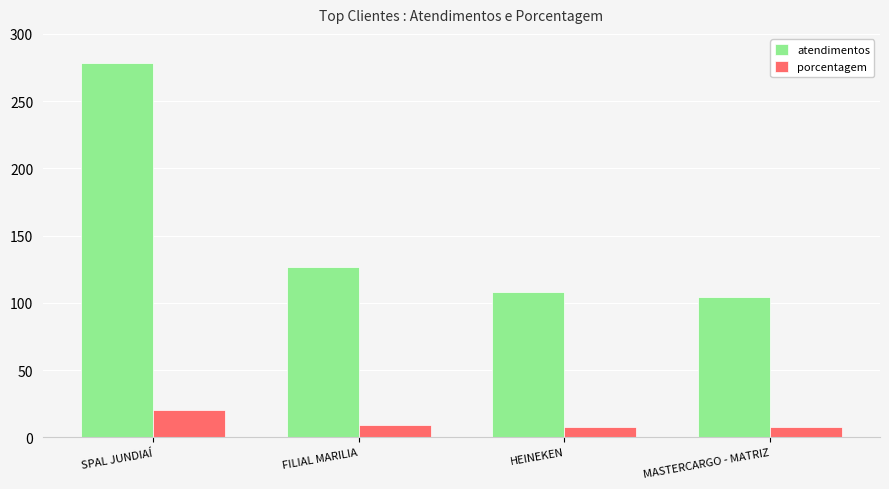

What is the highest value of the atendimentos series?

278